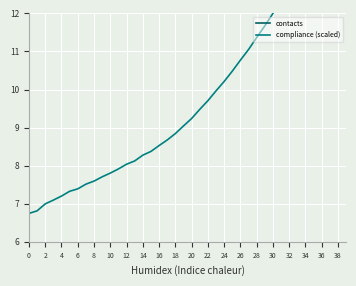

What is the value of the contacts point at the 32nd from the left?

14.1